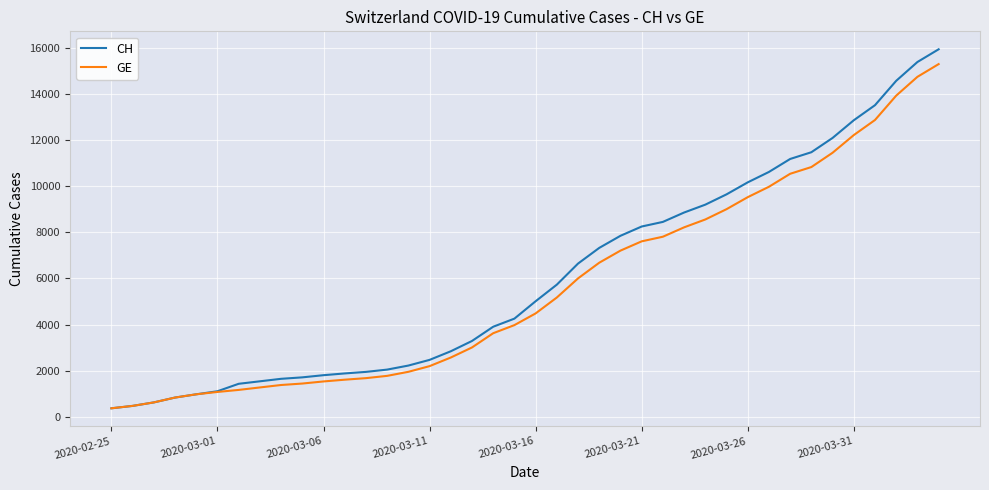

Which series has the widest spread of values?

CH